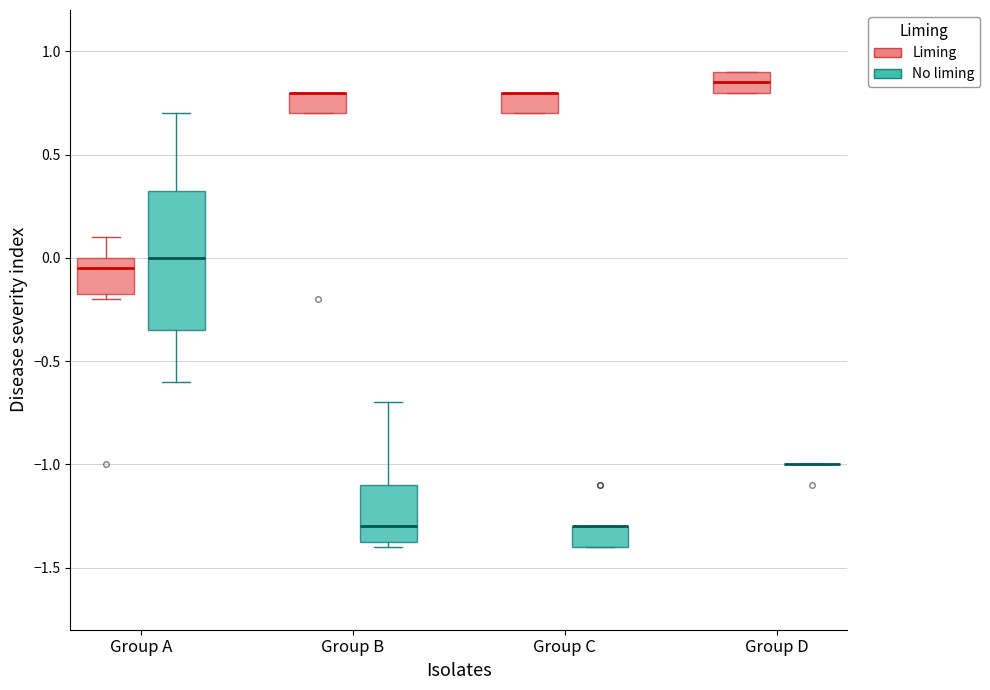

Where is the upper edge of the box for Group C (No liming) on the y-axis? The values are not printed on the chart, so give them approximately, as read against the axis.

-1.30